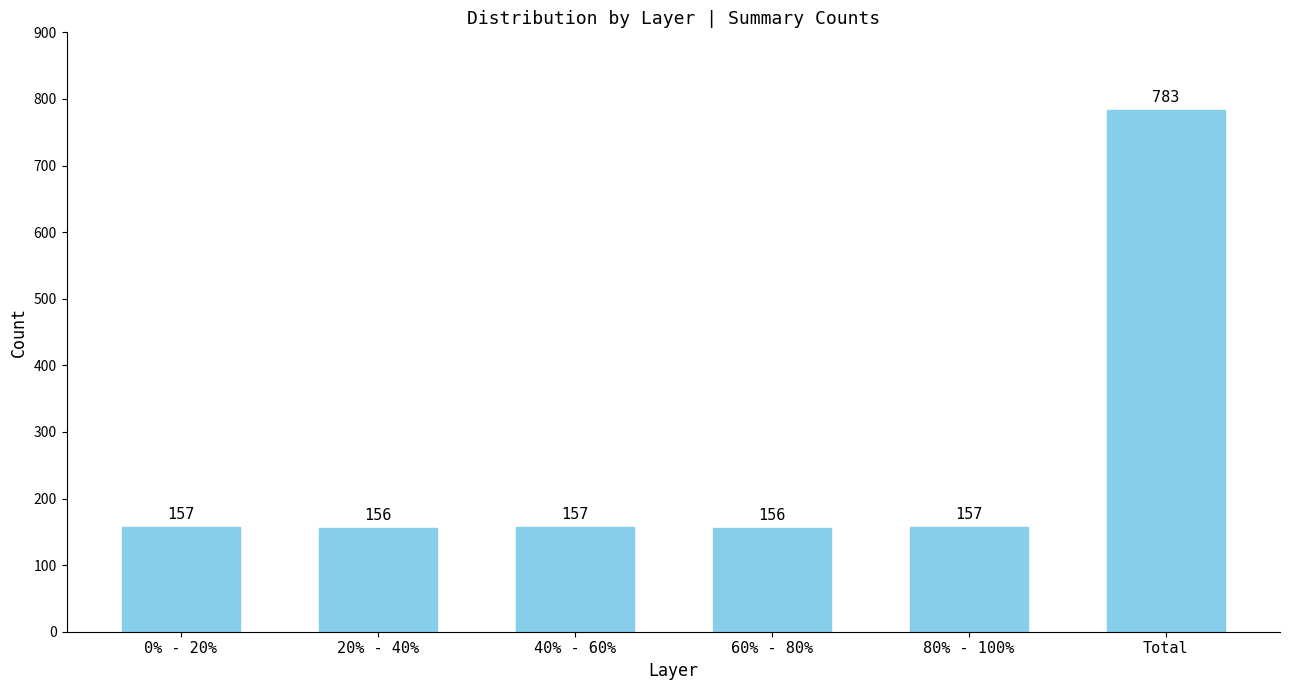

Is it true that the value at 60% - 80% is 156?

True